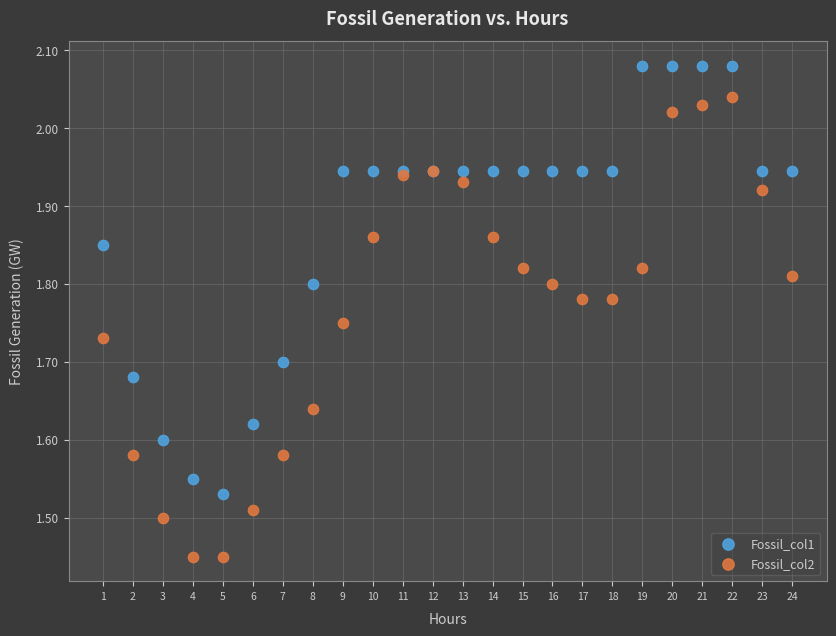

Which series has the largest Y range (max minus min)?

Fossil_col2